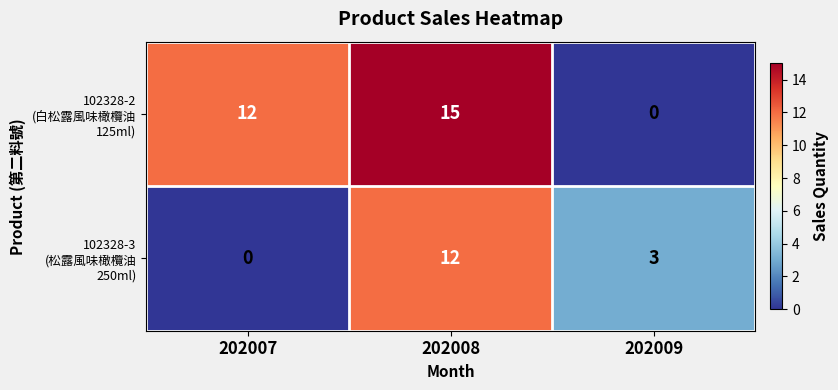

At which category is the sum across all series the highest?

202008